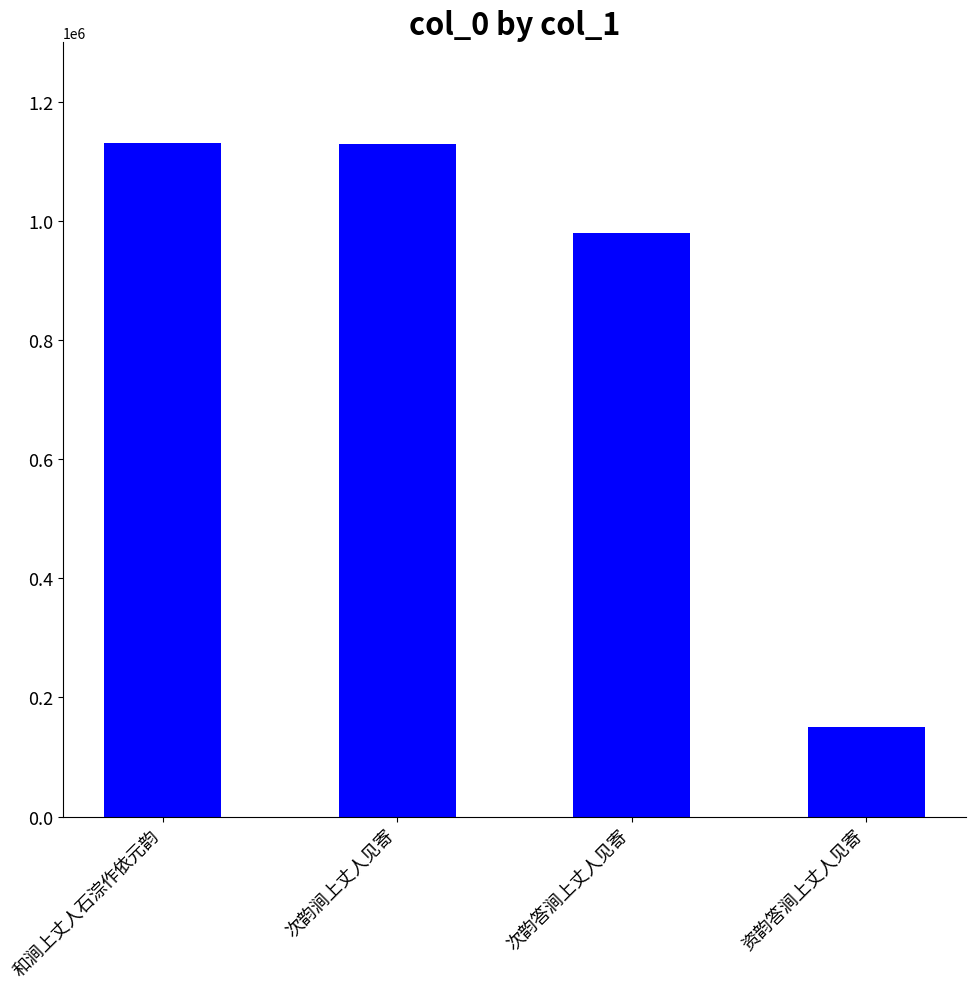

At which label does the data first exceed 1130329?

和涧上丈人石淙作依元韵